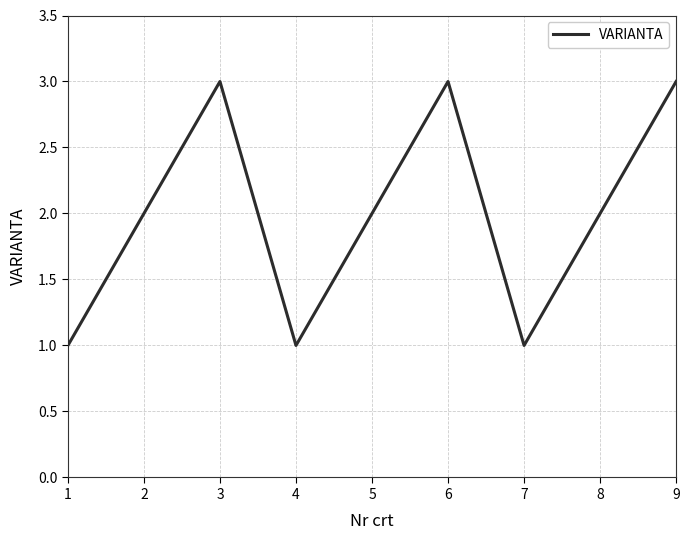

Between 7 and 8, which is larger?

8